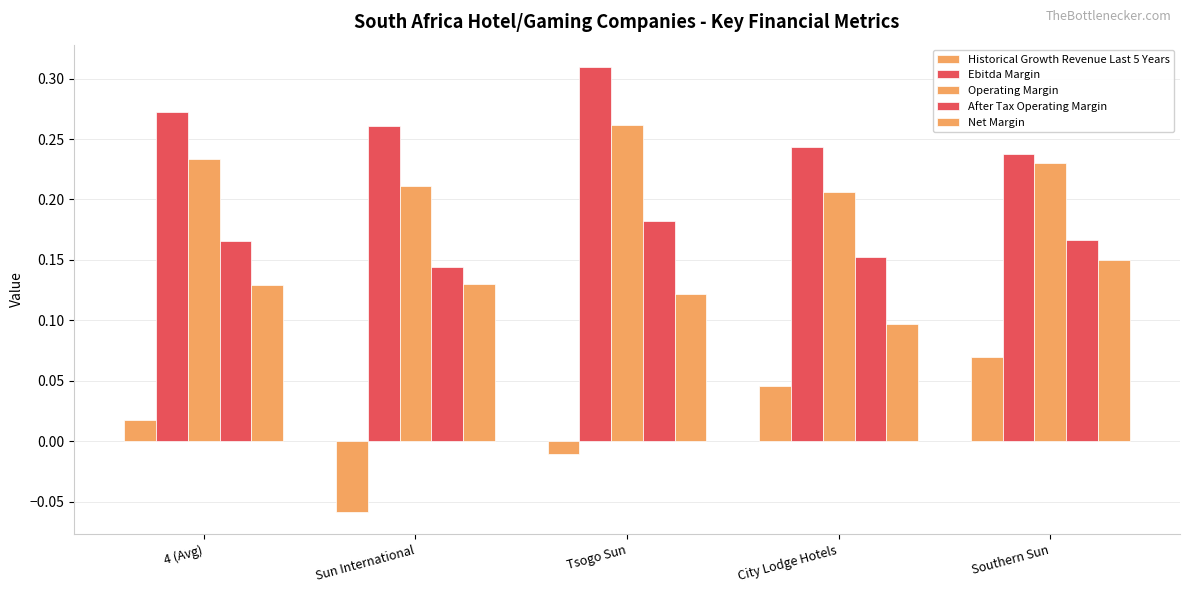

How many bars are there in each group?

5